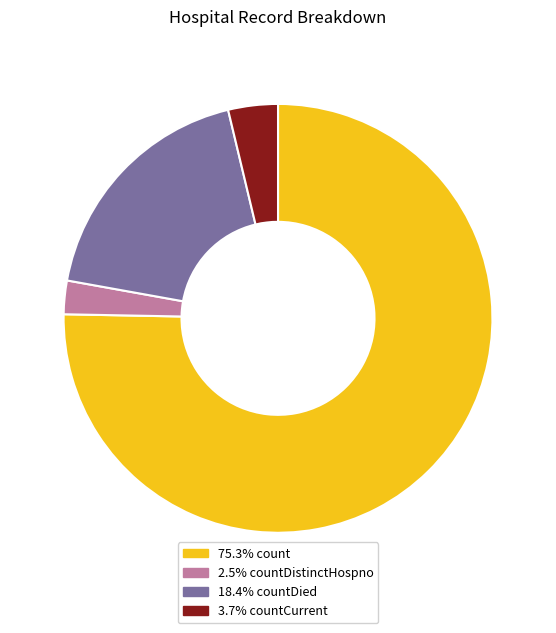

Count the number of slices in the pie.

4